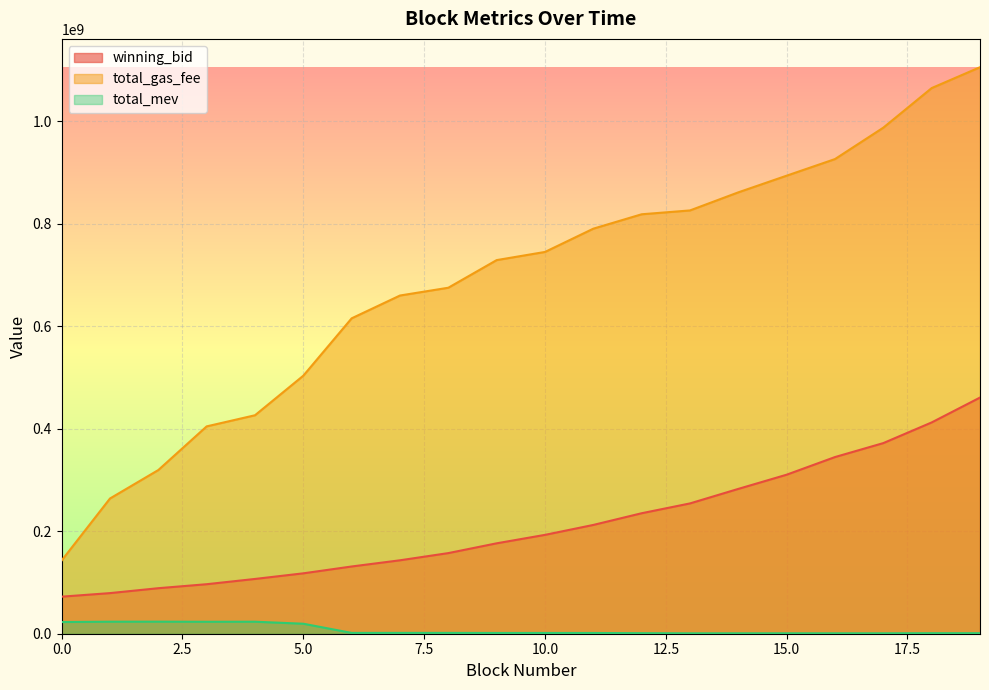

True or false: winning_bid and total_mev intersect in this chart.

False